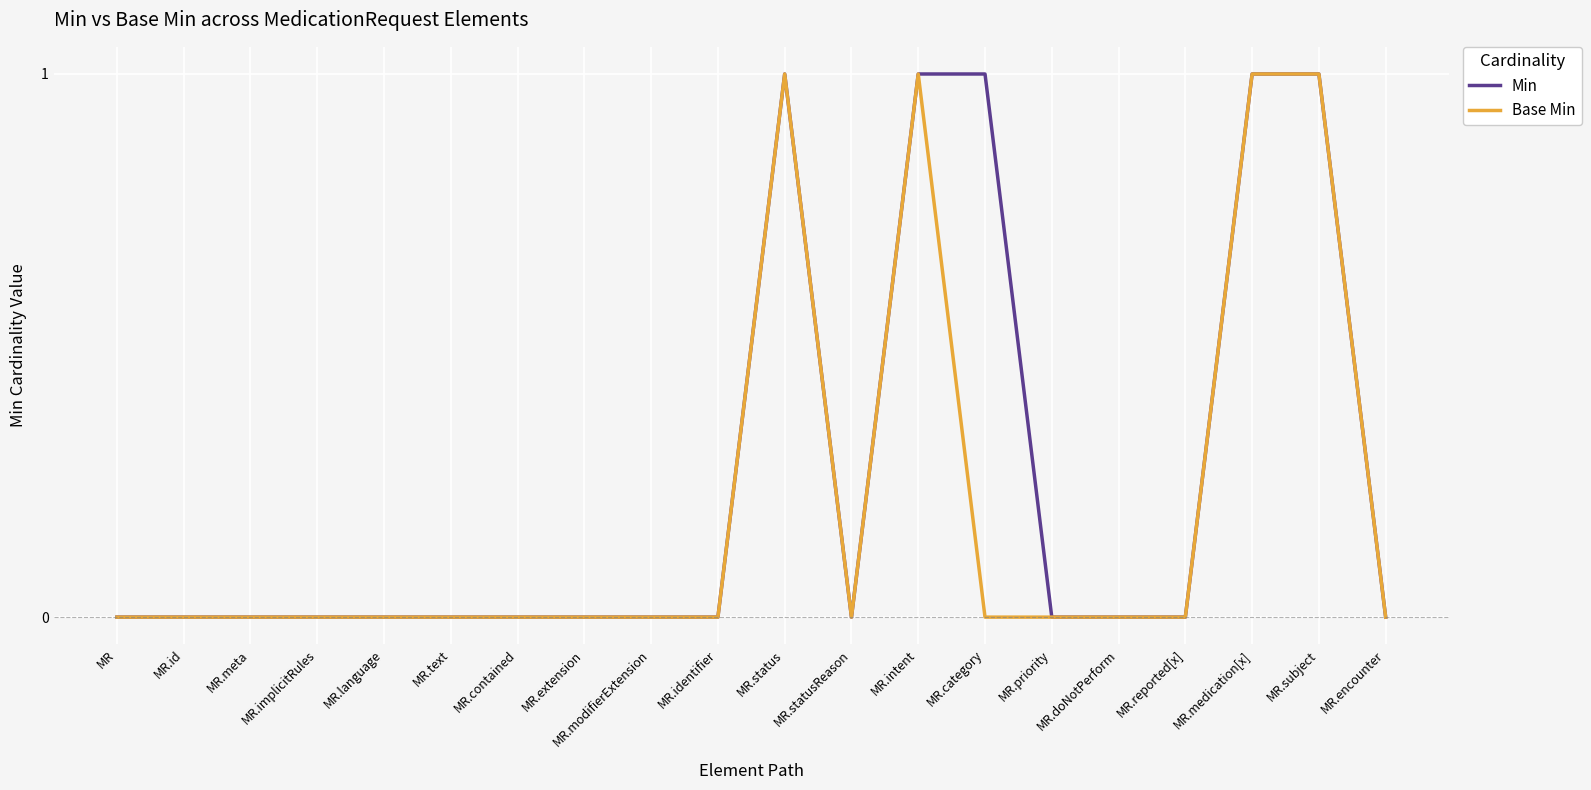

Which series has the largest total across all categories?

Min